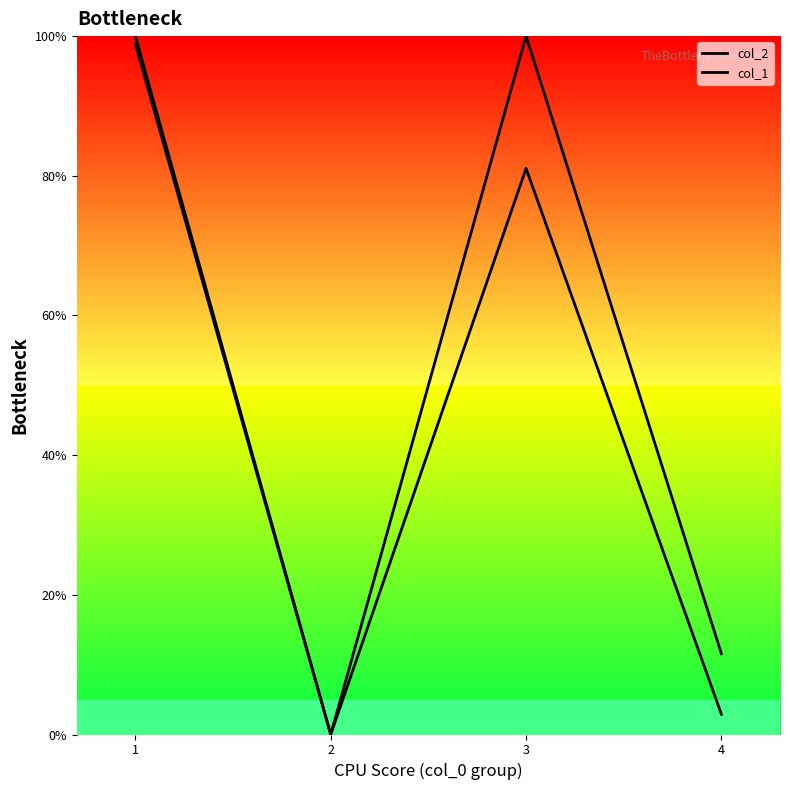

What is the value of the col_2 point at the 4th from the left?

11.6